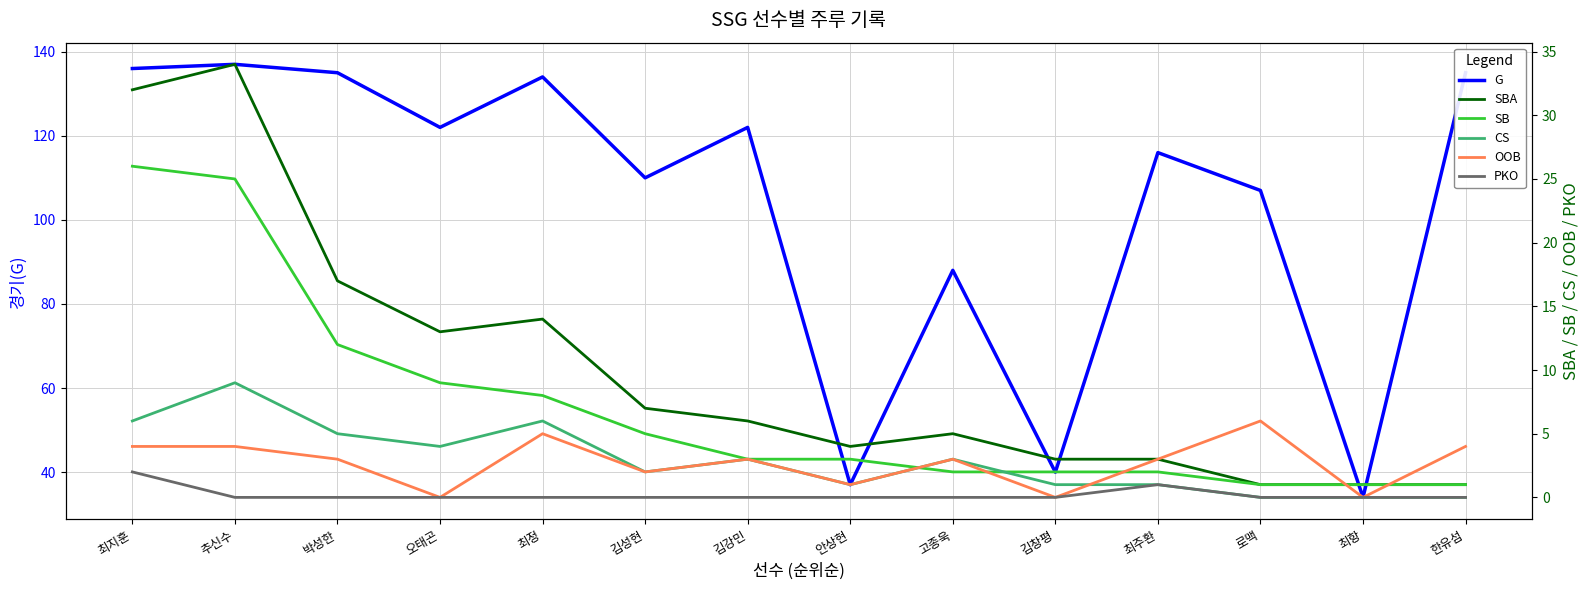

What is the label of the 6th point from the right?

고종욱